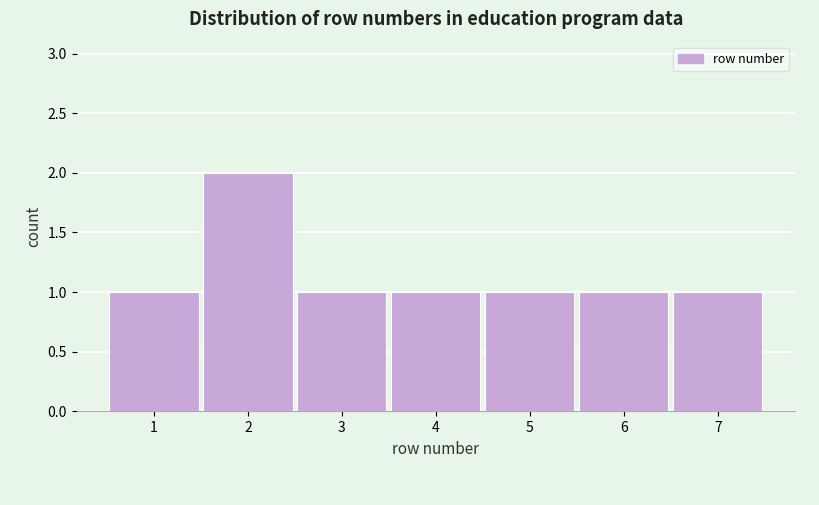

Reading left to right, extract all data points from this chart.

1	2	1	1	1	1	1